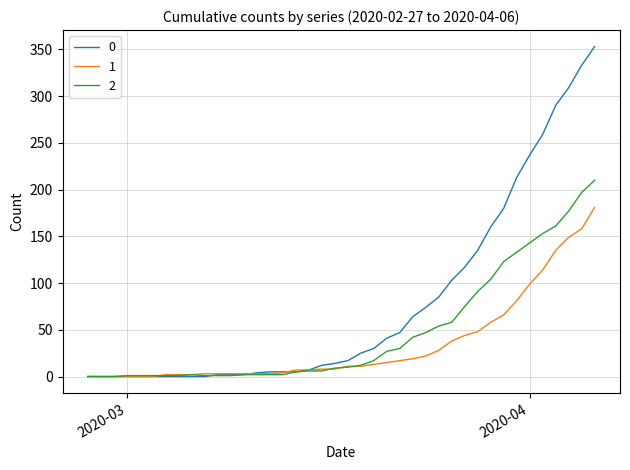

Rank the series by their maximum value, from lowest to highest.

1, 2, 0